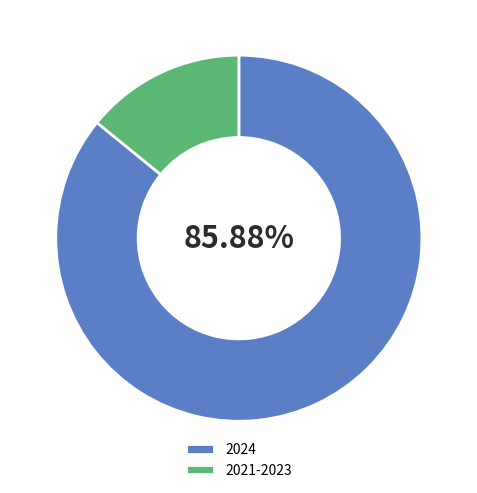

To the nearest percent, what is the difference between the 2021-2023 and 2024 slice percentages?

72%